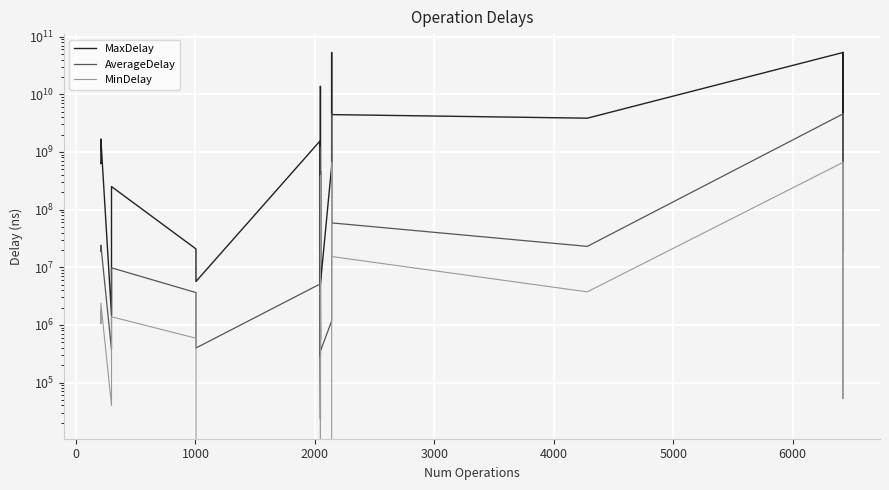

Which series has the largest range (max minus min)?

MaxDelay